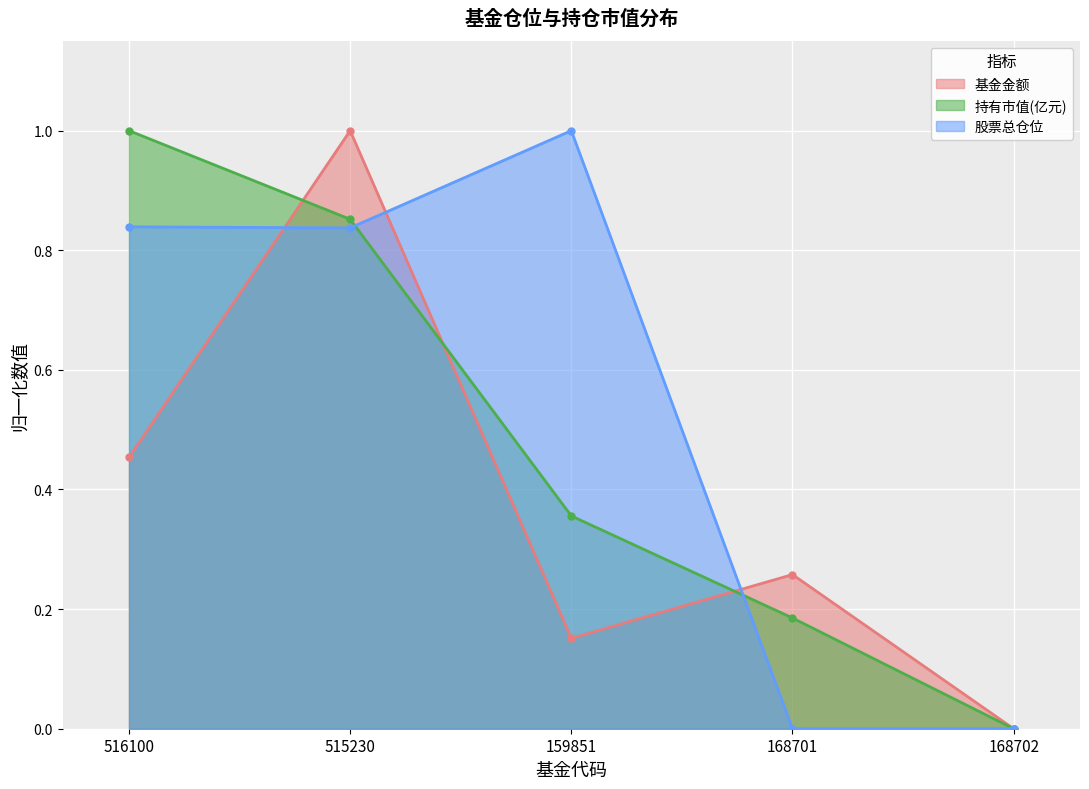

Count the 基金金额 values in the range 0 to 1.

5